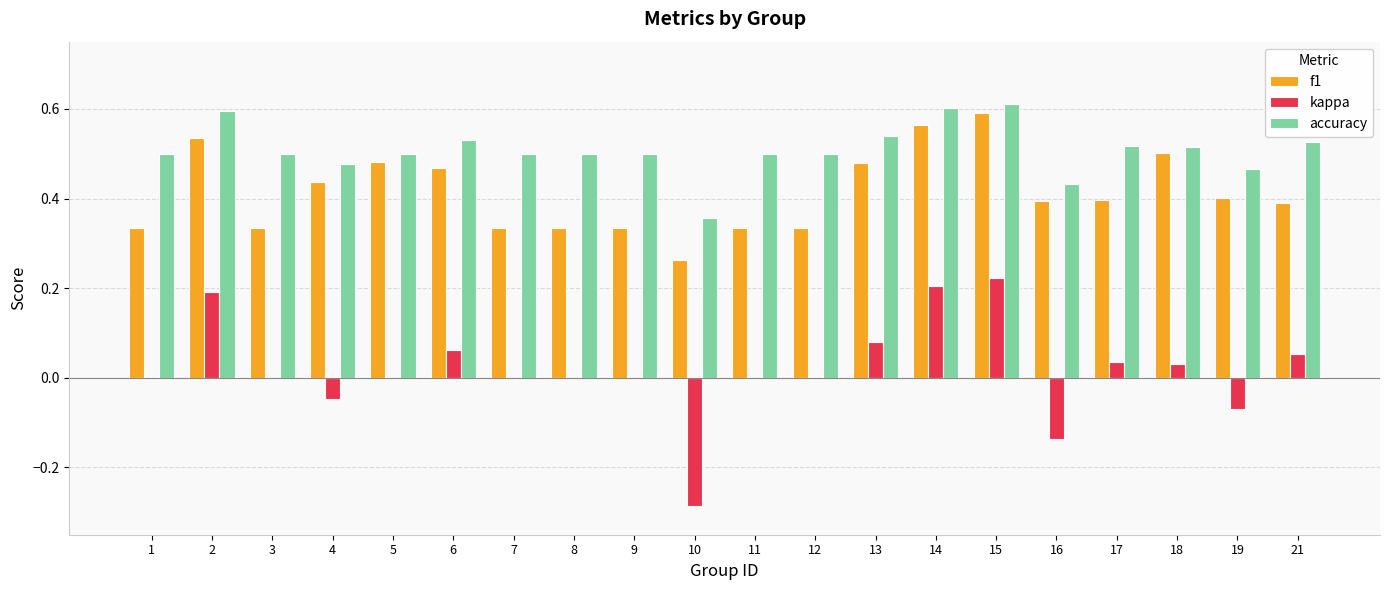

Does the chart contain stacked bars?

No